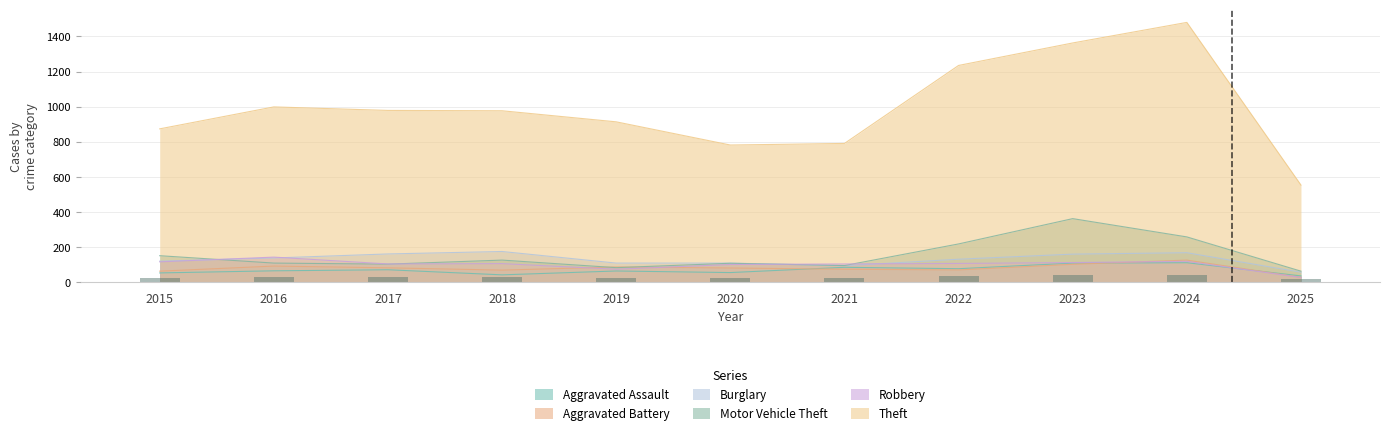

What is the greatest value displayed?

1480